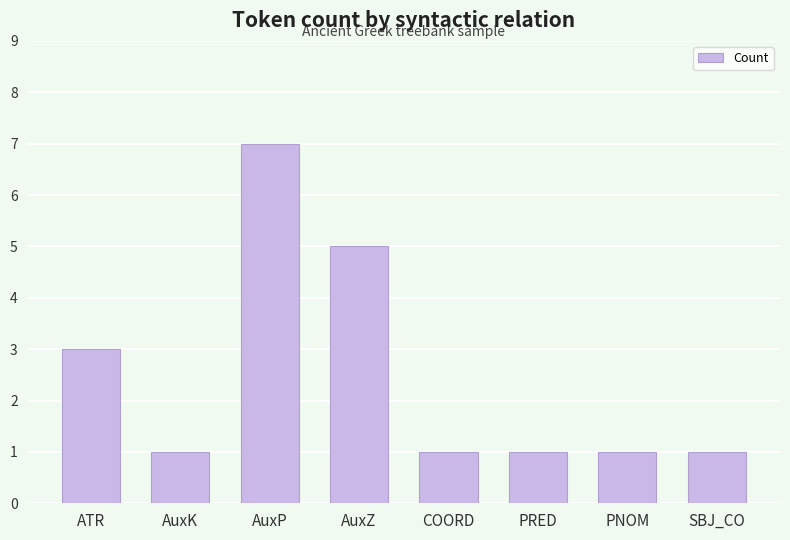

What is the difference between the maximum and minimum values?

6